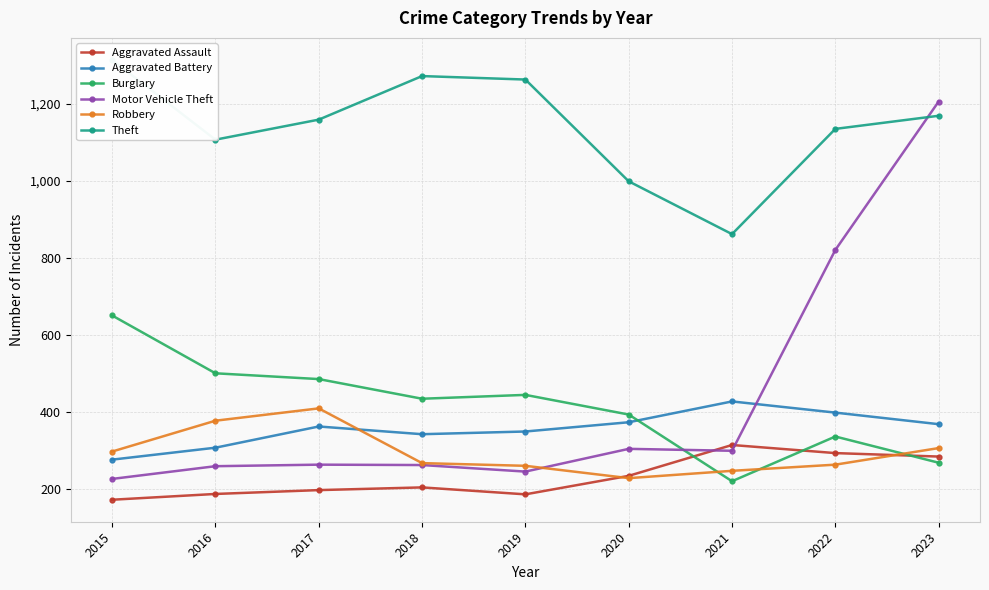

What is the total value across all series at 2020?

2536